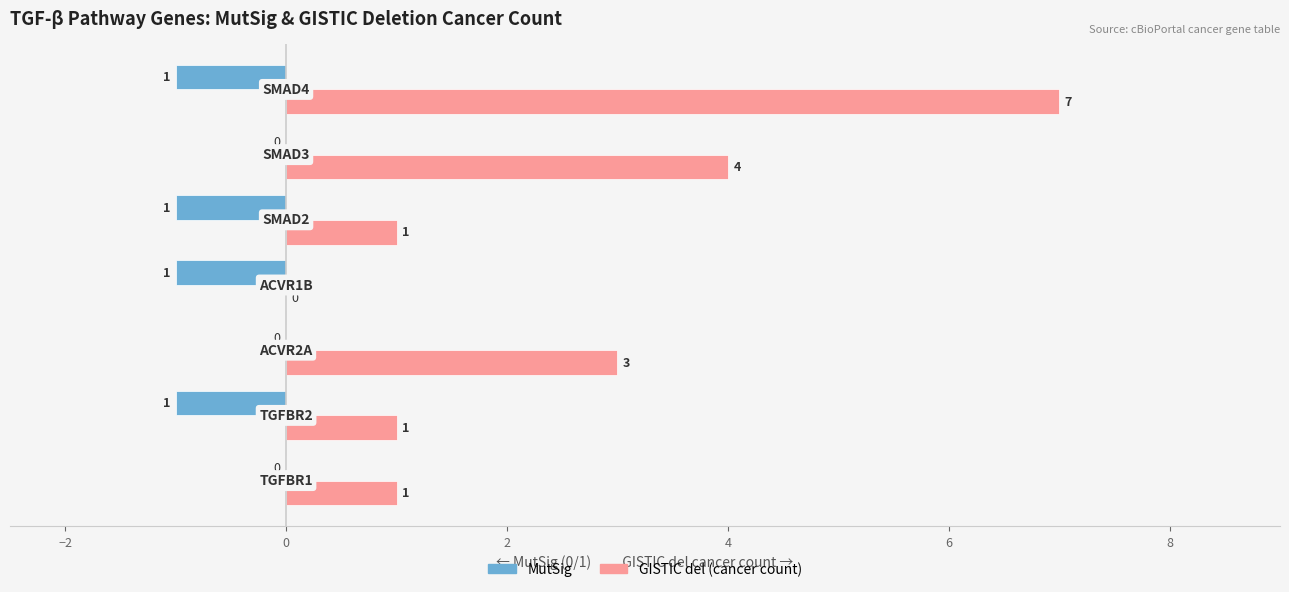

How many MutSig values are between -1 and 0?

7